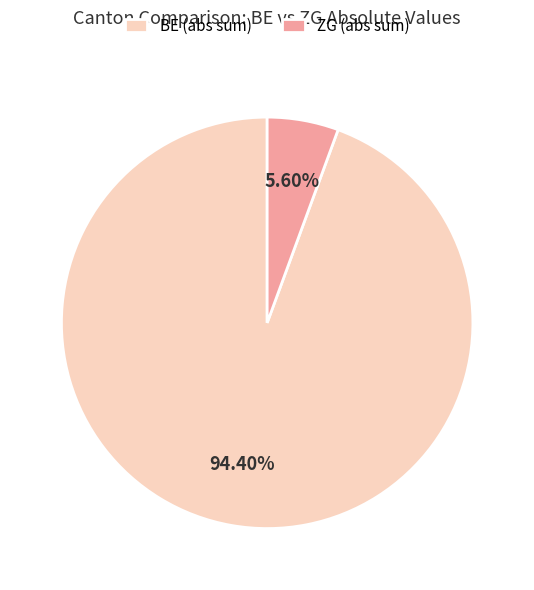

Do ZG (abs sum) and BE (abs sum) together represent more than half of the pie?

Yes